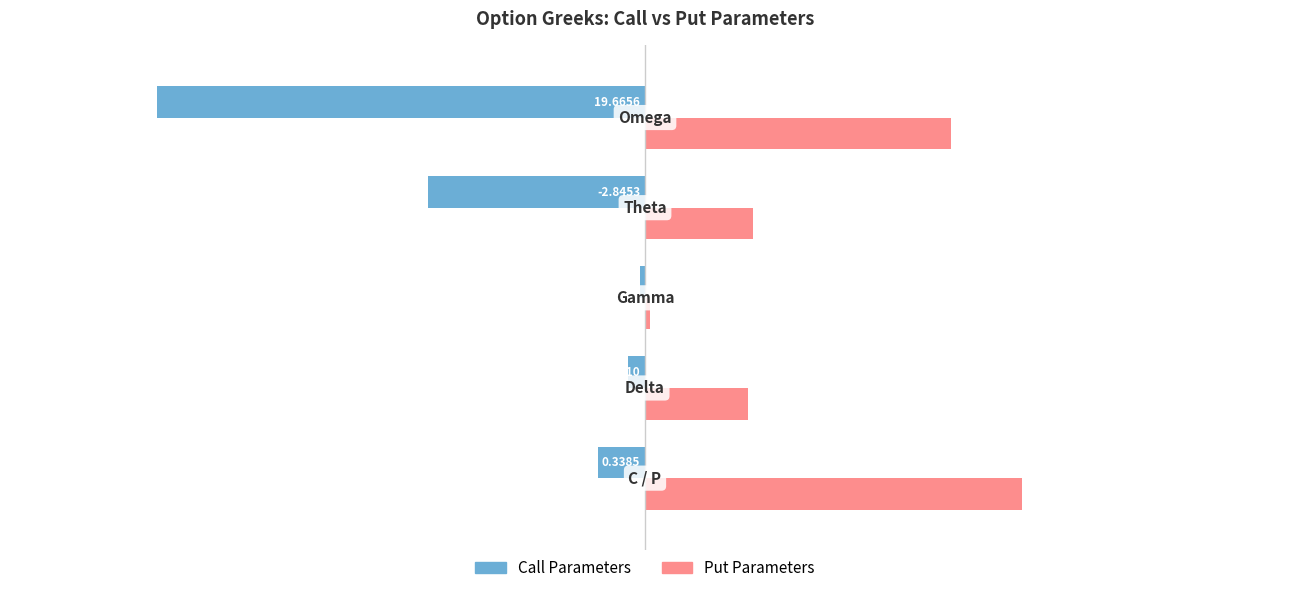

How many distinct data groups are displayed?

2